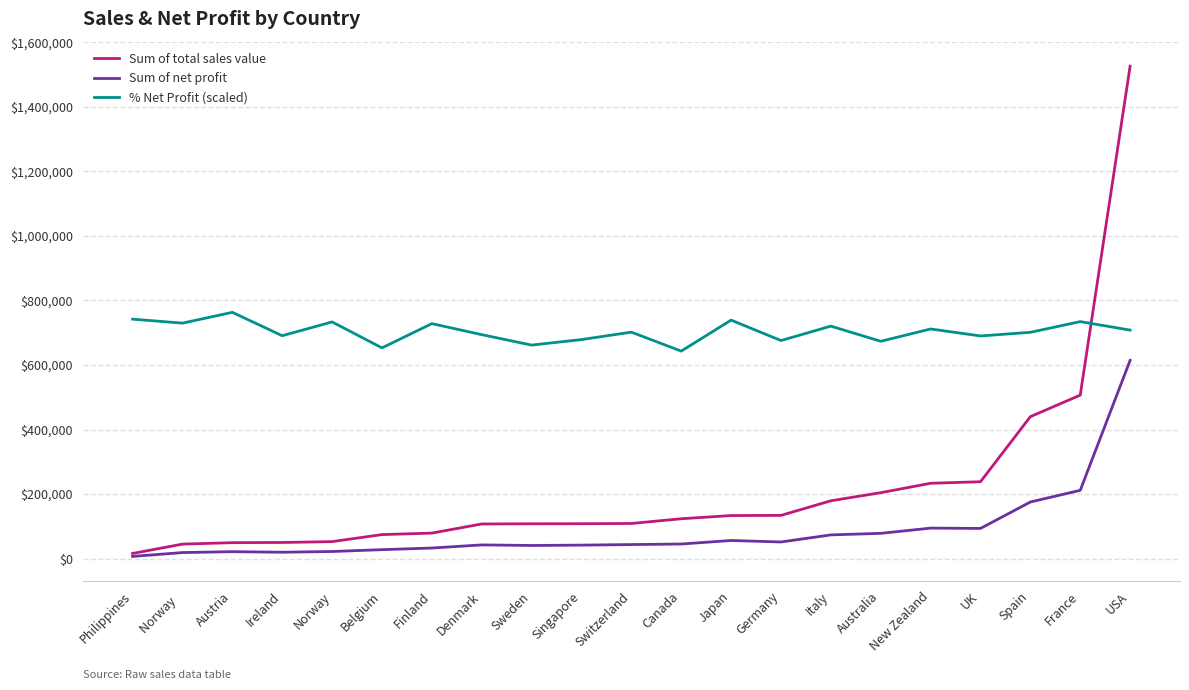

At which label does Sum of total sales value reach its peak?

USA